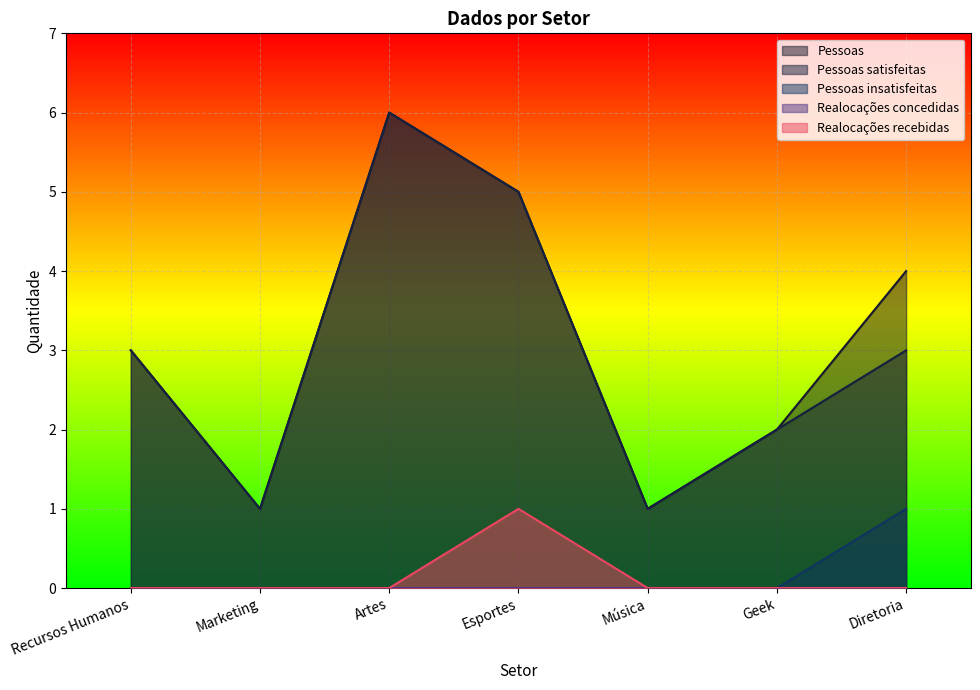

True or false: Pessoas and Realocações recebidas cross at least once.

False